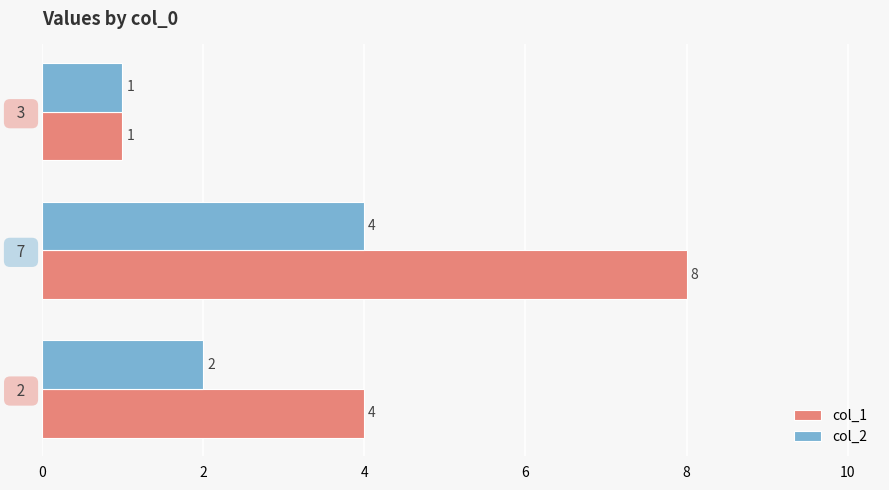

At which label does col_2 reach its peak?

  7  